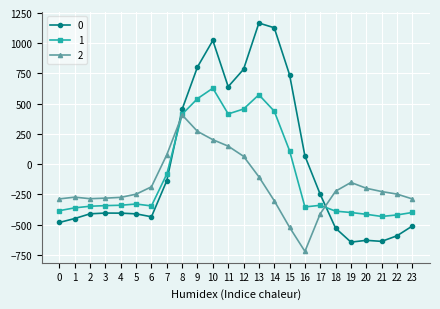

What is the minimum value shown in the chart?

-721.2